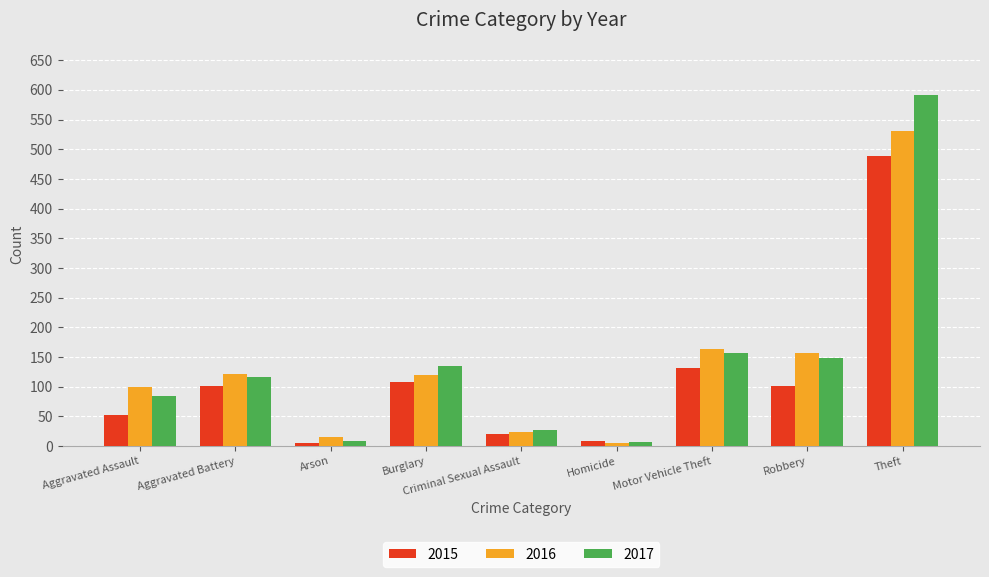

Are the bars horizontal?

No